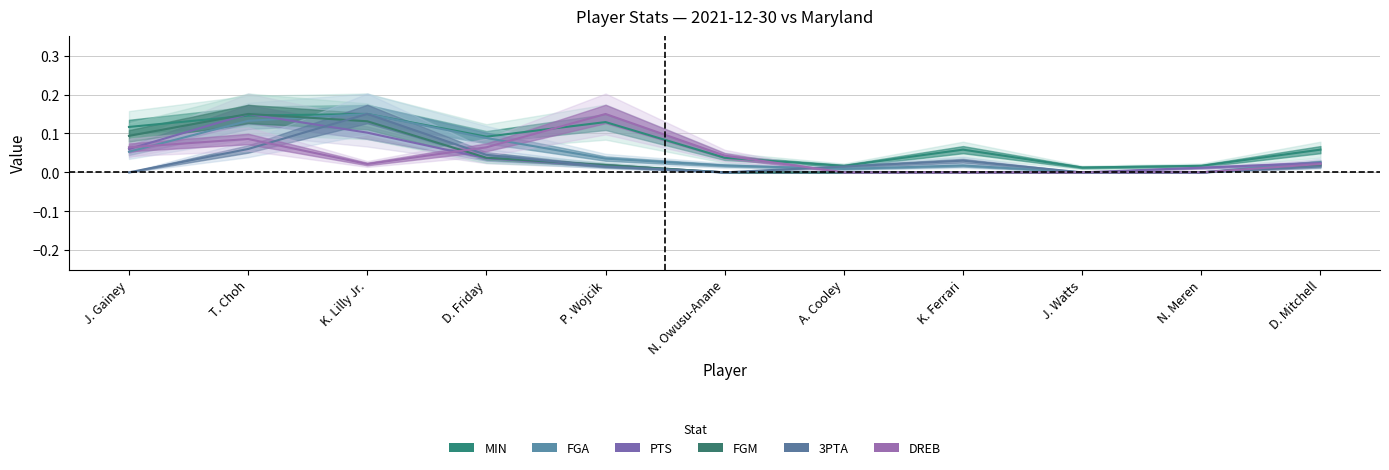

Reading left to right, transcribe all the data shown in this chart.

MIN: 0.1	0.1	0.1	0.1	0.1	0.0	0.0	0.1	0.0	0.0	0.1
FGA: 0.1	0.1	0.1	0.1	0.0	0.0	0.0	0.0	0.0	0.0	0.0
PTS: 0.1	0.1	0.1	0.0	0.0	0.0	0.0	0.0	0.0	0.0	0.0
FGM: 0.1	0.1	0.1	0.0	0.0	0.0	0.0	0.0	0.0	0.0	0.0
3PTA: 0.0	0.1	0.1	0.0	0.0	0.0	0.0	0.0	0.0	0.0	0.0
DREB: 0.1	0.1	0.0	0.1	0.1	0.0	0.0	0.0	0.0	0.0	0.0